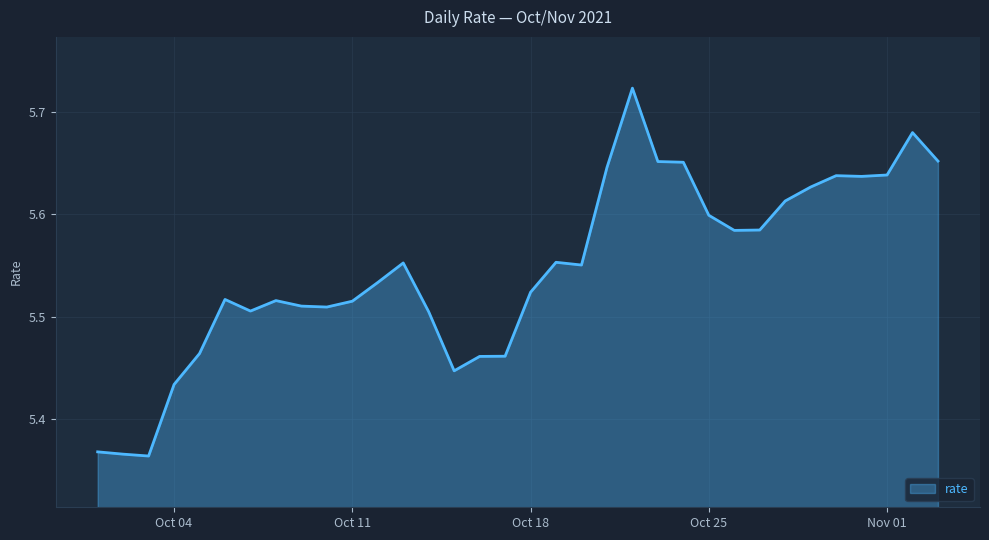

How many series are shown in this chart?

1